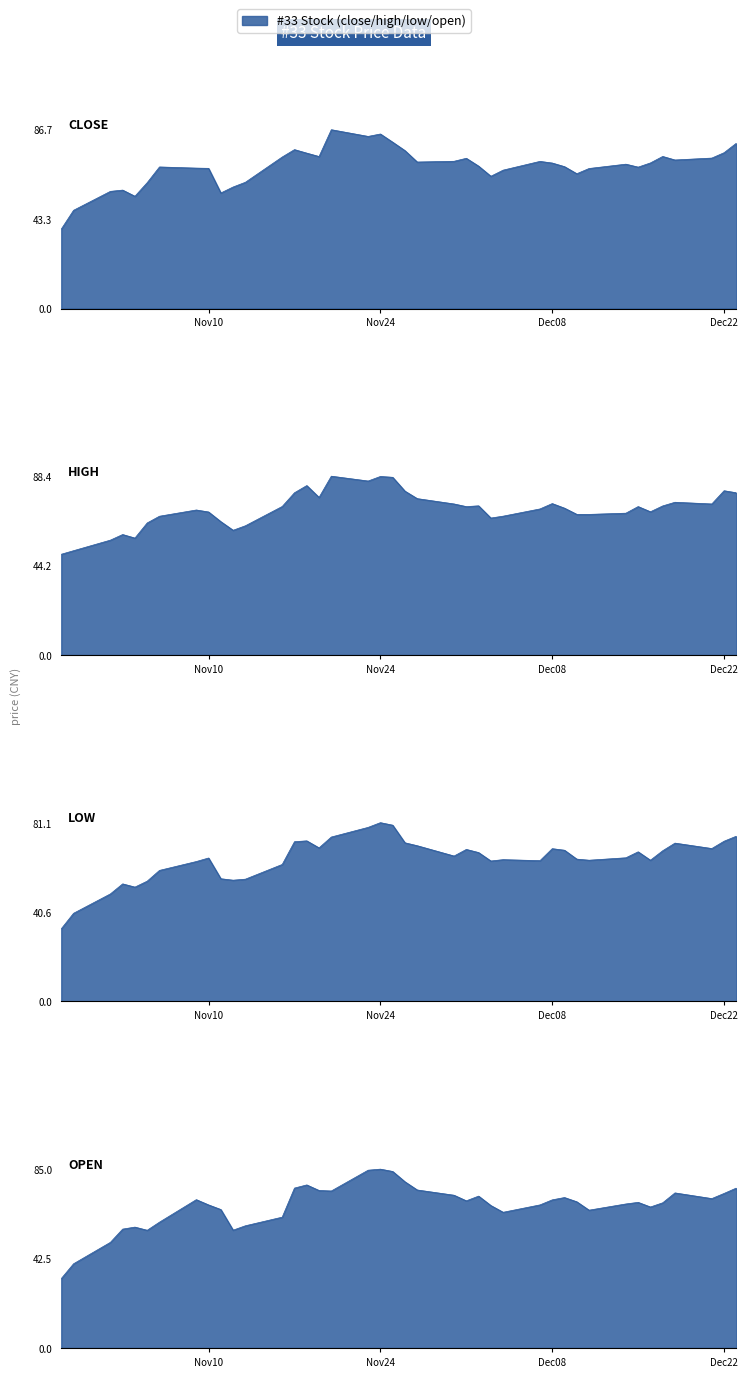

Rank the categories by open value from highest to lowest.

2020-11-24, 2020-11-23, 2020-11-25, 2020-11-26, 2020-11-18, 2020-12-23, 2020-11-17, 2020-11-27, 2020-11-19, 2020-11-20, 2020-12-18, 2020-12-22, 2020-11-30, 2020-12-02, 2020-12-09, 2020-12-21, 2020-11-09, 2020-12-08, 2020-12-01, 2020-12-10, 2020-12-15, 2020-12-17, 2020-12-14, 2020-11-10, 2020-12-07, 2020-12-03, 2020-12-16, 2020-11-11, 2020-12-11, 2020-12-04, 2020-11-16, 2020-11-06, 2020-11-13, 2020-11-04, 2020-11-03, 2020-11-12, 2020-11-05, 2020-11-02, 2020-10-30, 2020-10-29